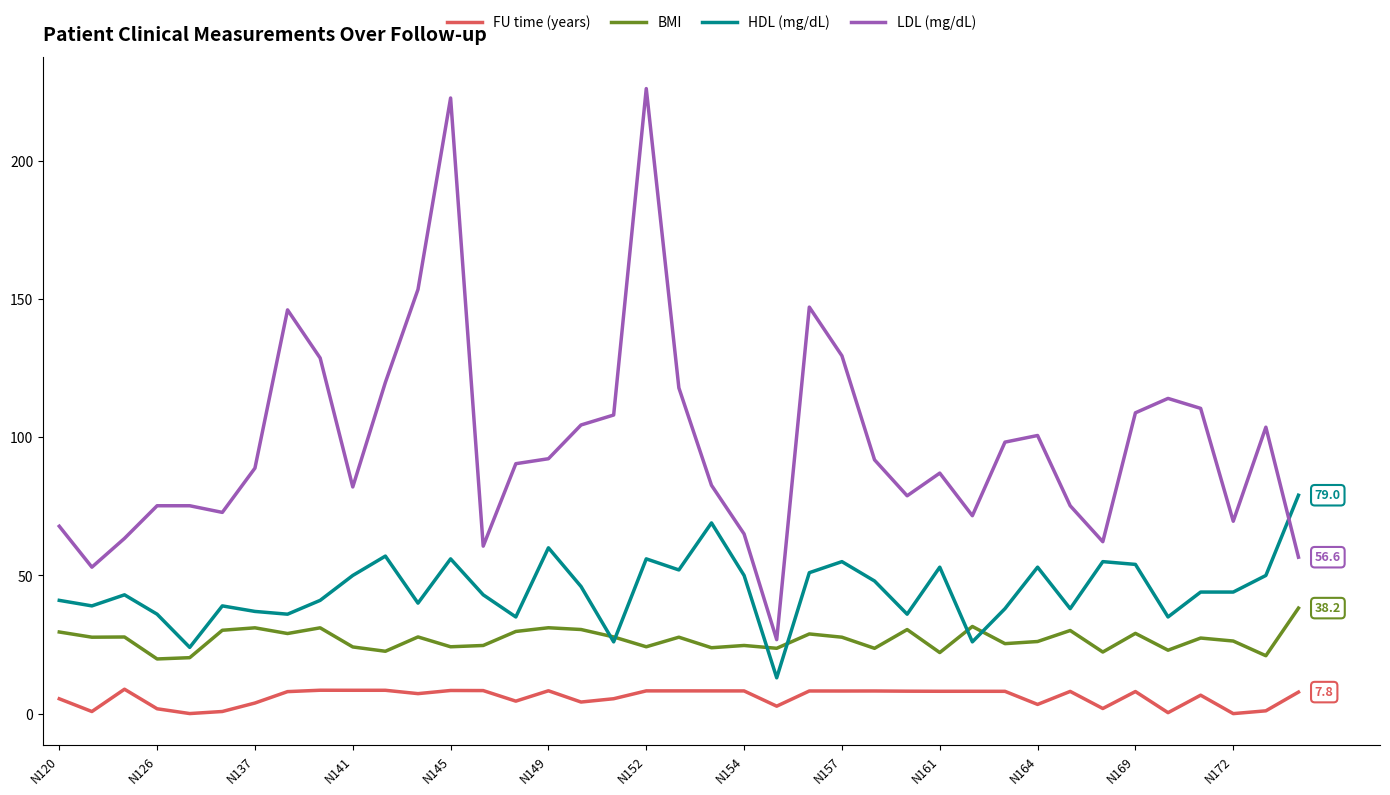

How many series are shown in this chart?

4